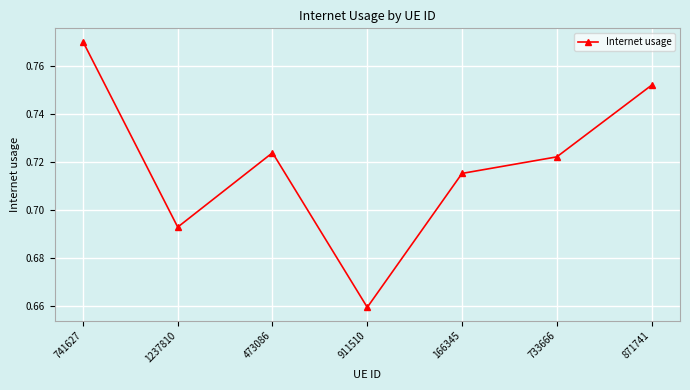

Count the number of categories in the chart.

7